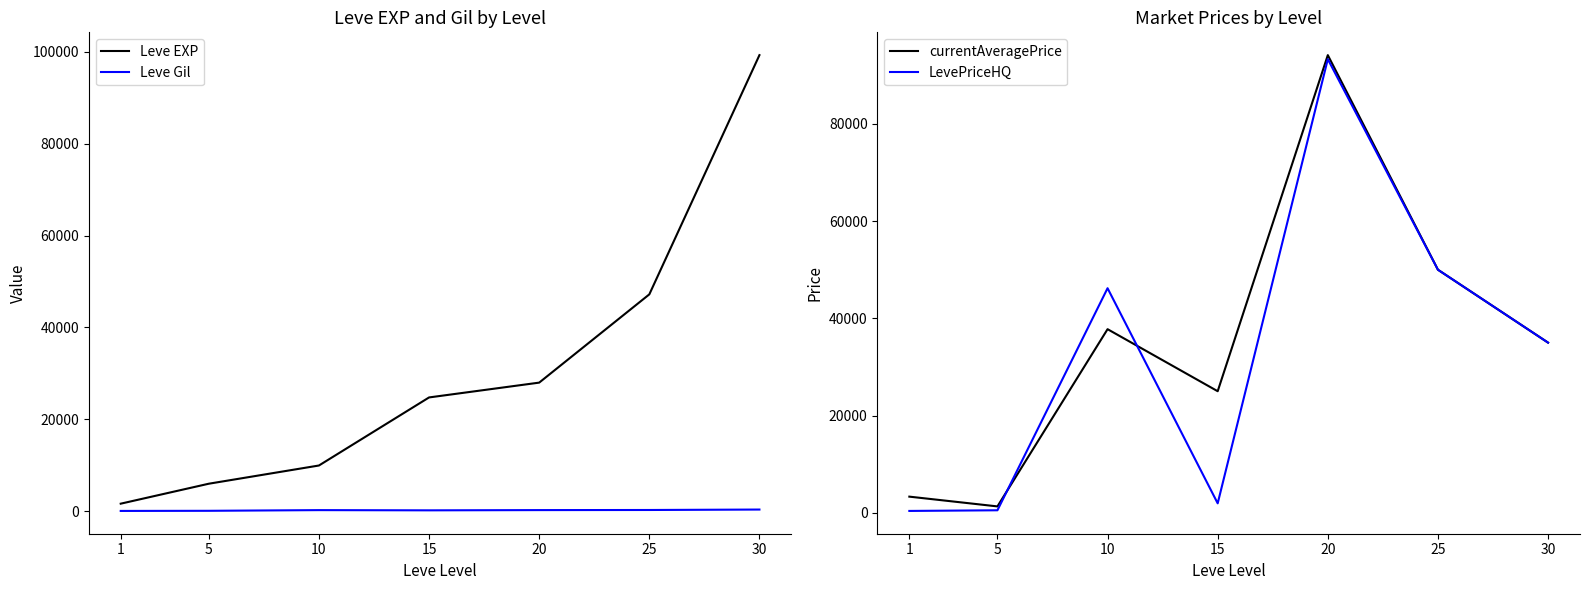

Which series has the widest spread of values?

Leve EXP